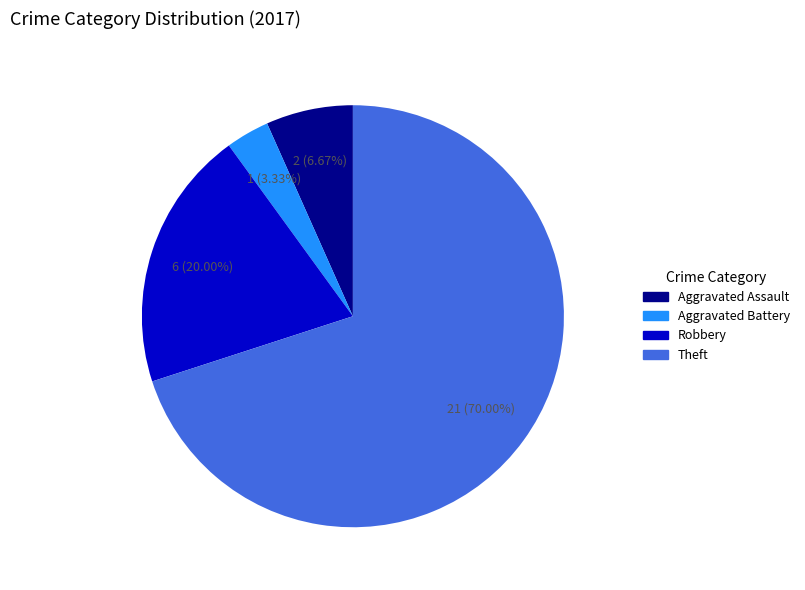

Is there any slice that represents more than half of the pie?

Yes